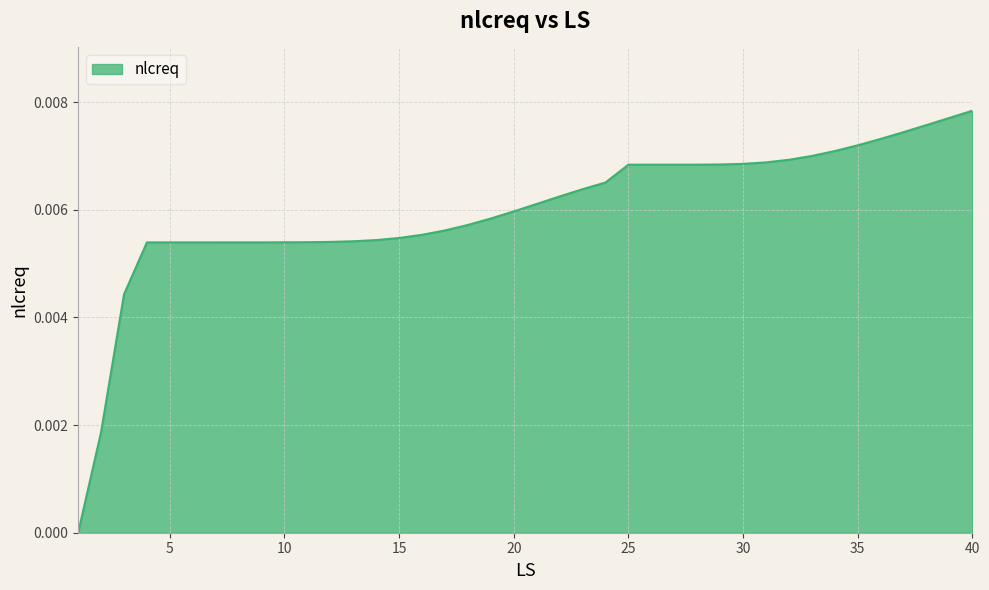

How many lines are shown in the chart?

1